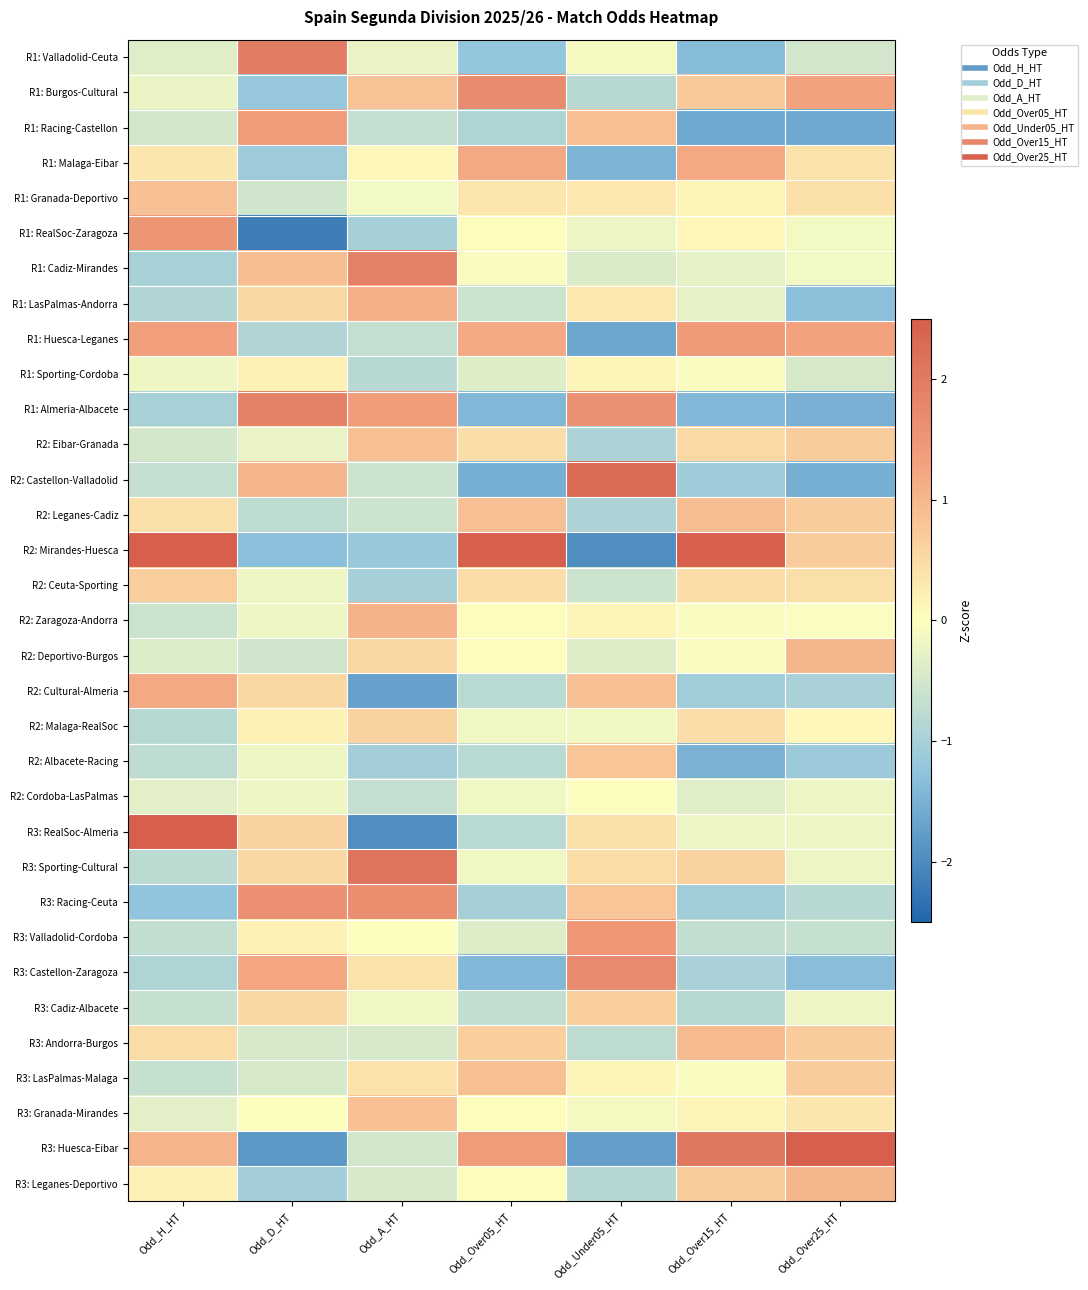

Reading left to right, what are all the values shown in this chart?

R1: Valladolid-Ceuta: Odd_H_HT=-0.4	Odd_D_HT=2.0	Odd_A_HT=-0.2	Odd_Over05_HT=-1.2	Odd_Under05_HT=-0.1	Odd_Over15_HT=-1.4	Odd_Over25_HT=-0.5
R1: Burgos-Cultural: Odd_H_HT=-0.2	Odd_D_HT=-1.2	Odd_A_HT=0.8	Odd_Over05_HT=1.7	Odd_Under05_HT=-0.8	Odd_Over15_HT=0.7	Odd_Over25_HT=1.3
R1: Racing-Castellon: Odd_H_HT=-0.5	Odd_D_HT=1.4	Odd_A_HT=-0.7	Odd_Over05_HT=-0.9	Odd_Under05_HT=0.9	Odd_Over15_HT=-1.6	Odd_Over25_HT=-1.6
R1: Malaga-Eibar: Odd_H_HT=0.3	Odd_D_HT=-1.1	Odd_A_HT=0.1	Odd_Over05_HT=1.2	Odd_Under05_HT=-1.5	Odd_Over15_HT=1.2	Odd_Over25_HT=0.4
R1: Granada-Deportivo: Odd_H_HT=0.9	Odd_D_HT=-0.5	Odd_A_HT=-0.1	Odd_Over05_HT=0.4	Odd_Under05_HT=0.3	Odd_Over15_HT=0.1	Odd_Over25_HT=0.4
R1: RealSoc-Zaragoza: Odd_H_HT=1.5	Odd_D_HT=-2.2	Odd_A_HT=-1.0	Odd_Over05_HT=0.0	Odd_Under05_HT=-0.2	Odd_Over15_HT=0.1	Odd_Over25_HT=-0.1
R1: Cadiz-Mirandes: Odd_H_HT=-1.0	Odd_D_HT=0.9	Odd_A_HT=1.9	Odd_Over05_HT=-0.1	Odd_Under05_HT=-0.4	Odd_Over15_HT=-0.3	Odd_Over25_HT=-0.1
R1: LasPalmas-Andorra: Odd_H_HT=-0.9	Odd_D_HT=0.5	Odd_A_HT=1.1	Odd_Over05_HT=-0.6	Odd_Under05_HT=0.3	Odd_Over15_HT=-0.3	Odd_Over25_HT=-1.3
R1: Huesca-Leganes: Odd_H_HT=1.4	Odd_D_HT=-0.9	Odd_A_HT=-0.7	Odd_Over05_HT=1.2	Odd_Under05_HT=-1.6	Odd_Over15_HT=1.4	Odd_Over25_HT=1.3
R1: Sporting-Cordoba: Odd_H_HT=-0.2	Odd_D_HT=0.2	Odd_A_HT=-0.8	Odd_Over05_HT=-0.4	Odd_Under05_HT=0.1	Odd_Over15_HT=-0.1	Odd_Over25_HT=-0.5
R1: Almeria-Albacete: Odd_H_HT=-1.0	Odd_D_HT=1.9	Odd_A_HT=1.4	Odd_Over05_HT=-1.4	Odd_Under05_HT=1.6	Odd_Over15_HT=-1.4	Odd_Over25_HT=-1.5
R2: Eibar-Granada: Odd_H_HT=-0.5	Odd_D_HT=-0.3	Odd_A_HT=0.9	Odd_Over05_HT=0.5	Odd_Under05_HT=-0.9	Odd_Over15_HT=0.5	Odd_Over25_HT=0.7
R2: Castellon-Valladolid: Odd_H_HT=-0.7	Odd_D_HT=1.0	Odd_A_HT=-0.6	Odd_Over05_HT=-1.5	Odd_Under05_HT=2.3	Odd_Over15_HT=-1.1	Odd_Over25_HT=-1.5
R2: Leganes-Cadiz: Odd_H_HT=0.4	Odd_D_HT=-0.8	Odd_A_HT=-0.6	Odd_Over05_HT=0.9	Odd_Under05_HT=-0.9	Odd_Over15_HT=0.9	Odd_Over25_HT=0.7
R2: Mirandes-Huesca: Odd_H_HT=2.7	Odd_D_HT=-1.3	Odd_A_HT=-1.2	Odd_Over05_HT=3.2	Odd_Under05_HT=-2.0	Odd_Over15_HT=2.6	Odd_Over25_HT=0.7
R2: Ceuta-Sporting: Odd_H_HT=0.7	Odd_D_HT=-0.2	Odd_A_HT=-1.0	Odd_Over05_HT=0.5	Odd_Under05_HT=-0.6	Odd_Over15_HT=0.5	Odd_Over25_HT=0.4
R2: Zaragoza-Andorra: Odd_H_HT=-0.6	Odd_D_HT=-0.2	Odd_A_HT=1.0	Odd_Over05_HT=0.0	Odd_Under05_HT=0.1	Odd_Over15_HT=-0.1	Odd_Over25_HT=-0.1
R2: Deportivo-Burgos: Odd_H_HT=-0.4	Odd_D_HT=-0.5	Odd_A_HT=0.6	Odd_Over05_HT=0.0	Odd_Under05_HT=-0.4	Odd_Over15_HT=-0.1	Odd_Over25_HT=1.0
R2: Cultural-Almeria: Odd_H_HT=1.2	Odd_D_HT=0.5	Odd_A_HT=-1.7	Odd_Over05_HT=-0.8	Odd_Under05_HT=0.9	Odd_Over15_HT=-1.1	Odd_Over25_HT=-1.0
R2: Malaga-RealSoc: Odd_H_HT=-0.8	Odd_D_HT=0.2	Odd_A_HT=0.6	Odd_Over05_HT=-0.2	Odd_Under05_HT=-0.1	Odd_Over15_HT=0.5	Odd_Over25_HT=0.1
R2: Albacete-Racing: Odd_H_HT=-0.7	Odd_D_HT=-0.2	Odd_A_HT=-1.1	Odd_Over05_HT=-0.8	Odd_Under05_HT=0.8	Odd_Over15_HT=-1.5	Odd_Over25_HT=-1.1
R2: Cordoba-LasPalmas: Odd_H_HT=-0.3	Odd_D_HT=-0.2	Odd_A_HT=-0.7	Odd_Over05_HT=-0.2	Odd_Under05_HT=-0.0	Odd_Over15_HT=-0.4	Odd_Over25_HT=-0.2
R3: RealSoc-Almeria: Odd_H_HT=2.7	Odd_D_HT=0.6	Odd_A_HT=-2.0	Odd_Over05_HT=-0.8	Odd_Under05_HT=0.4	Odd_Over15_HT=-0.2	Odd_Over25_HT=-0.2
R3: Sporting-Cultural: Odd_H_HT=-0.8	Odd_D_HT=0.5	Odd_A_HT=2.1	Odd_Over05_HT=-0.2	Odd_Under05_HT=0.5	Odd_Over15_HT=0.6	Odd_Over25_HT=-0.2
R3: Racing-Ceuta: Odd_H_HT=-1.2	Odd_D_HT=1.6	Odd_A_HT=1.6	Odd_Over05_HT=-1.0	Odd_Under05_HT=0.8	Odd_Over15_HT=-1.1	Odd_Over25_HT=-0.8
R3: Valladolid-Cordoba: Odd_H_HT=-0.7	Odd_D_HT=0.2	Odd_A_HT=-0.0	Odd_Over05_HT=-0.4	Odd_Under05_HT=1.5	Odd_Over15_HT=-0.7	Odd_Over25_HT=-0.7
R3: Castellon-Zaragoza: Odd_H_HT=-0.9	Odd_D_HT=1.2	Odd_A_HT=0.4	Odd_Over05_HT=-1.4	Odd_Under05_HT=1.7	Odd_Over15_HT=-1.0	Odd_Over25_HT=-1.3
R3: Cadiz-Albacete: Odd_H_HT=-0.7	Odd_D_HT=0.5	Odd_A_HT=-0.2	Odd_Over05_HT=-0.7	Odd_Under05_HT=0.7	Odd_Over15_HT=-0.8	Odd_Over25_HT=-0.2
R3: Andorra-Burgos: Odd_H_HT=0.5	Odd_D_HT=-0.5	Odd_A_HT=-0.5	Odd_Over05_HT=0.7	Odd_Under05_HT=-0.7	Odd_Over15_HT=1.0	Odd_Over25_HT=0.7
R3: LasPalmas-Malaga: Odd_H_HT=-0.7	Odd_D_HT=-0.5	Odd_A_HT=0.4	Odd_Over05_HT=0.9	Odd_Under05_HT=0.1	Odd_Over15_HT=-0.1	Odd_Over25_HT=0.7
R3: Granada-Mirandes: Odd_H_HT=-0.3	Odd_D_HT=-0.0	Odd_A_HT=0.8	Odd_Over05_HT=0.0	Odd_Under05_HT=-0.1	Odd_Over15_HT=0.1	Odd_Over25_HT=0.3
R3: Huesca-Eibar: Odd_H_HT=1.0	Odd_D_HT=-1.8	Odd_A_HT=-0.5	Odd_Over05_HT=1.4	Odd_Under05_HT=-1.8	Odd_Over15_HT=2.1	Odd_Over25_HT=3.1
R3: Leganes-Deportivo: Odd_H_HT=0.2	Odd_D_HT=-1.0	Odd_A_HT=-0.5	Odd_Over05_HT=0.0	Odd_Under05_HT=-0.9	Odd_Over15_HT=0.7	Odd_Over25_HT=1.0